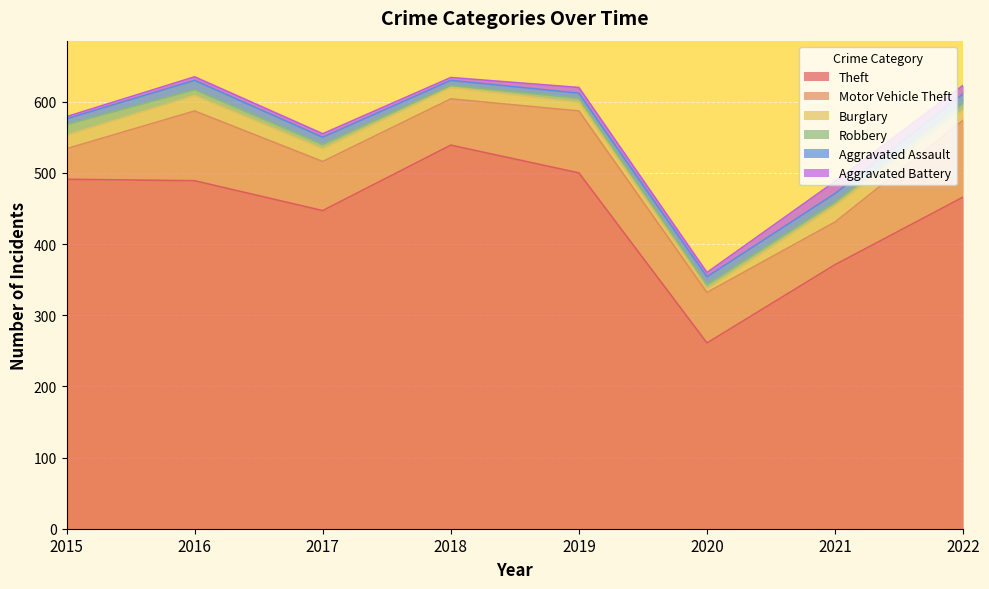

Is it true that Motor Vehicle Theft equals 65 at 2018?

True